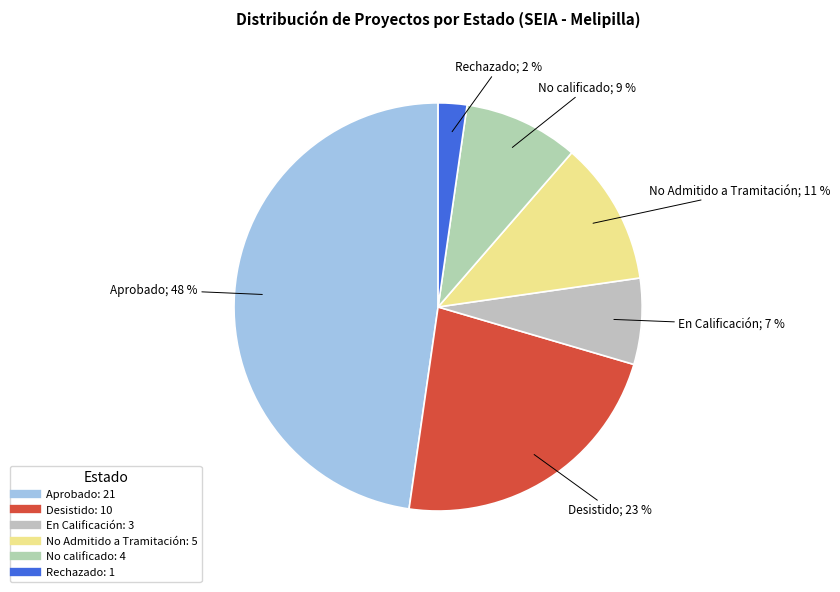

What percentage is NOT represented by En Calificación?

93.2%